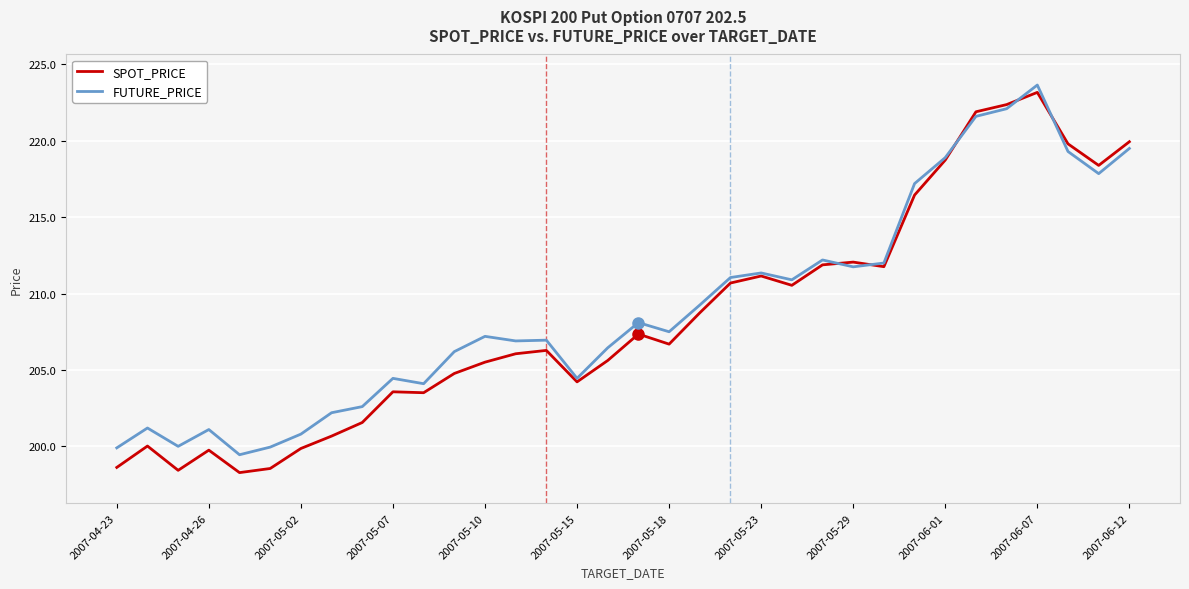

What is the minimum value shown in the chart?

198.3